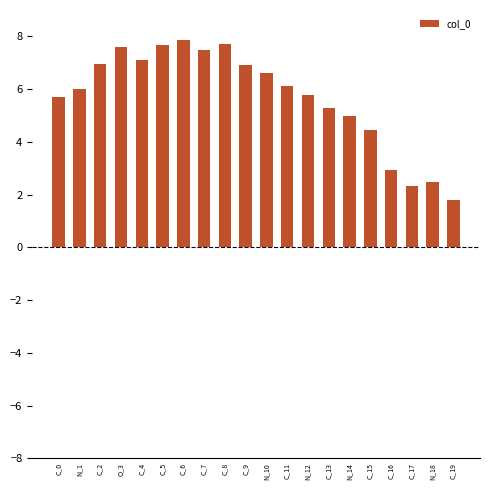

True or false: the data shows 5.3 at C_13.

True